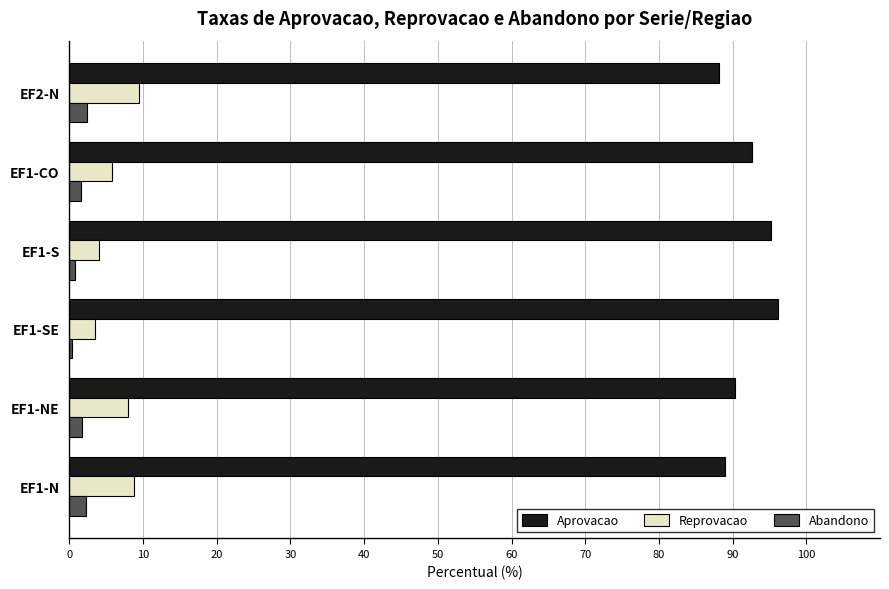

What are all the series names shown in the legend?

Aprovacao, Reprovacao, Abandono